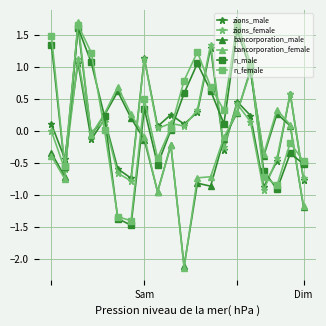

How many interior local peaks does the n_female series have?

5